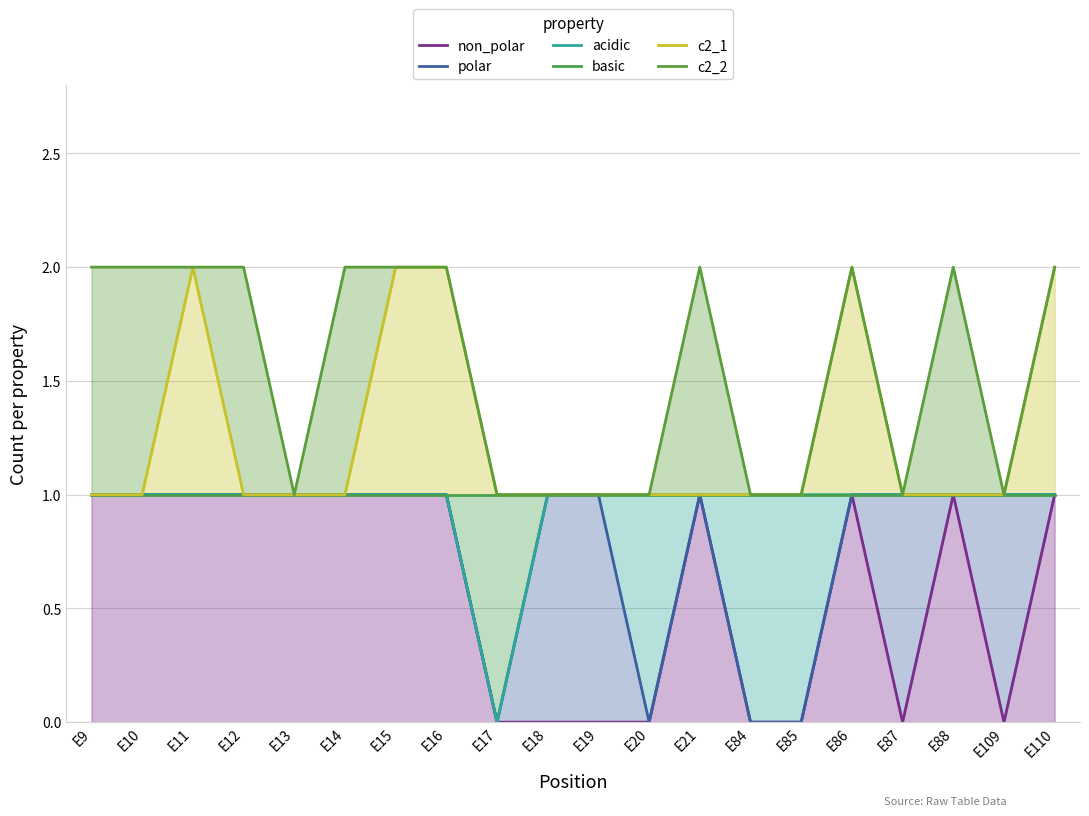

In polar, how many points are higher than both neighbors (excluding endpoints)?

1